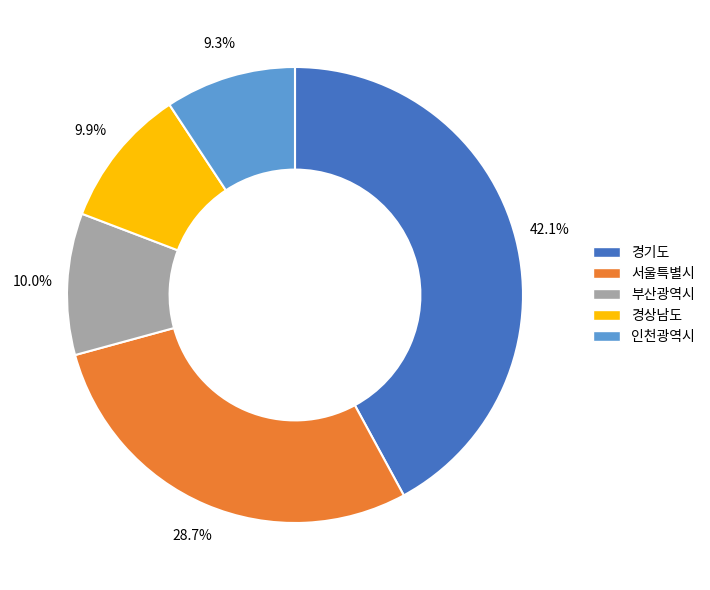

What percentage is the 경기도 slice, to the nearest percent?

42%